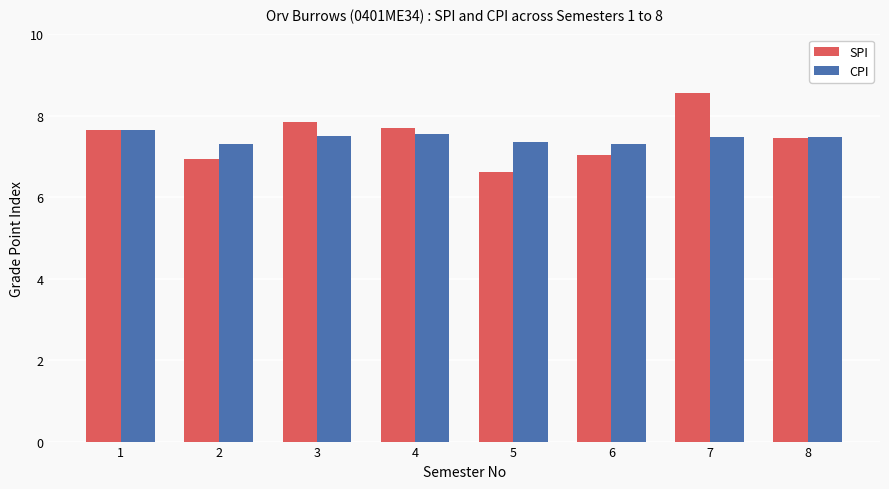

Between 2 and 3, which series saw the biggest shift?

SPI